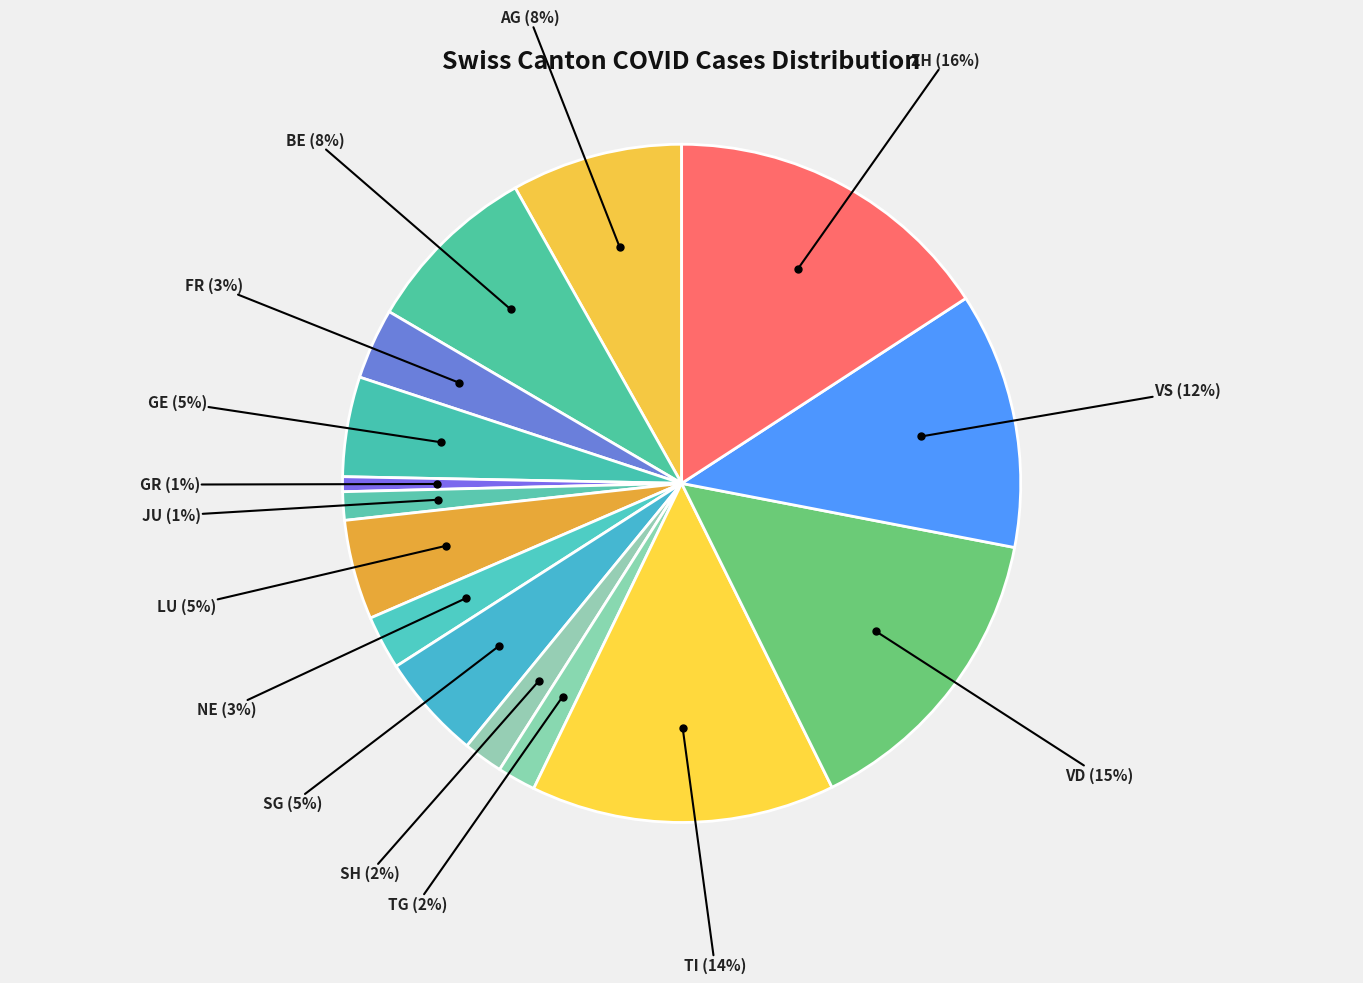

Count the number of slices in the pie.

15